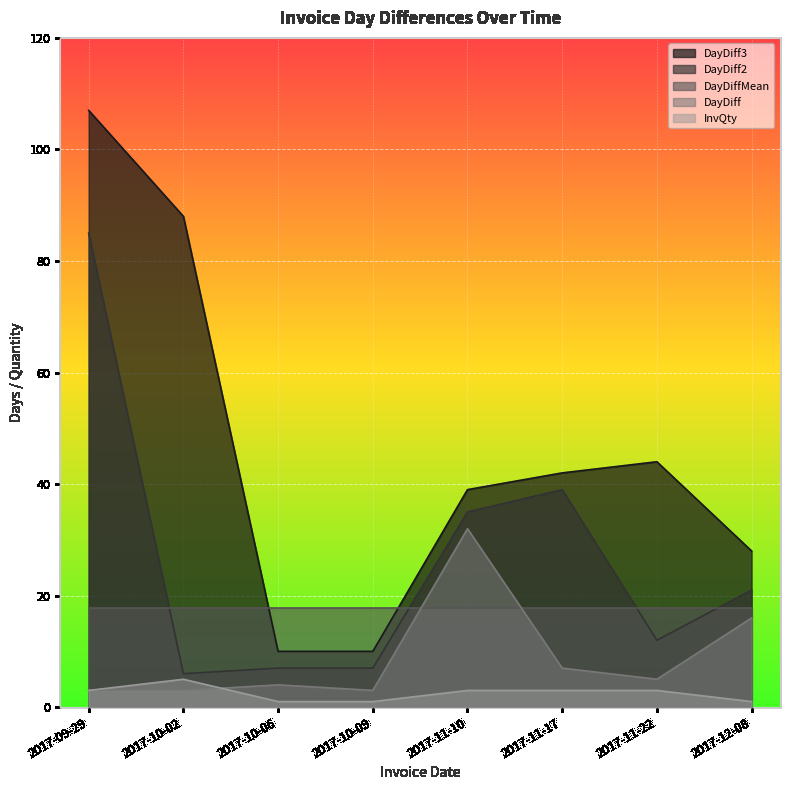

How many lines are shown in the chart?

5